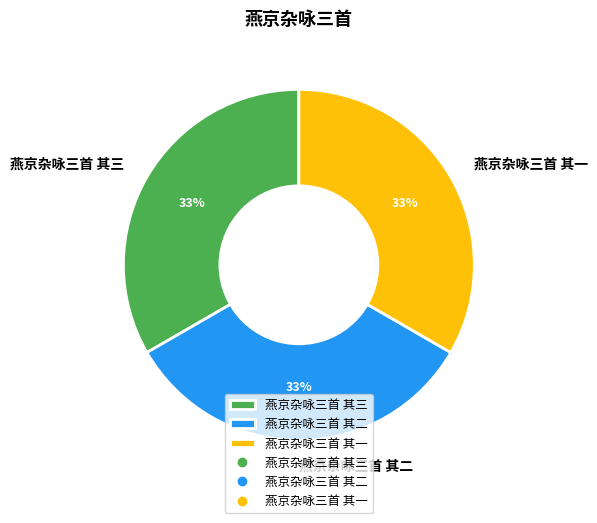

Combined, do 燕京杂咏三首 其三 and 燕京杂咏三首 其一 account for over 50%?

Yes